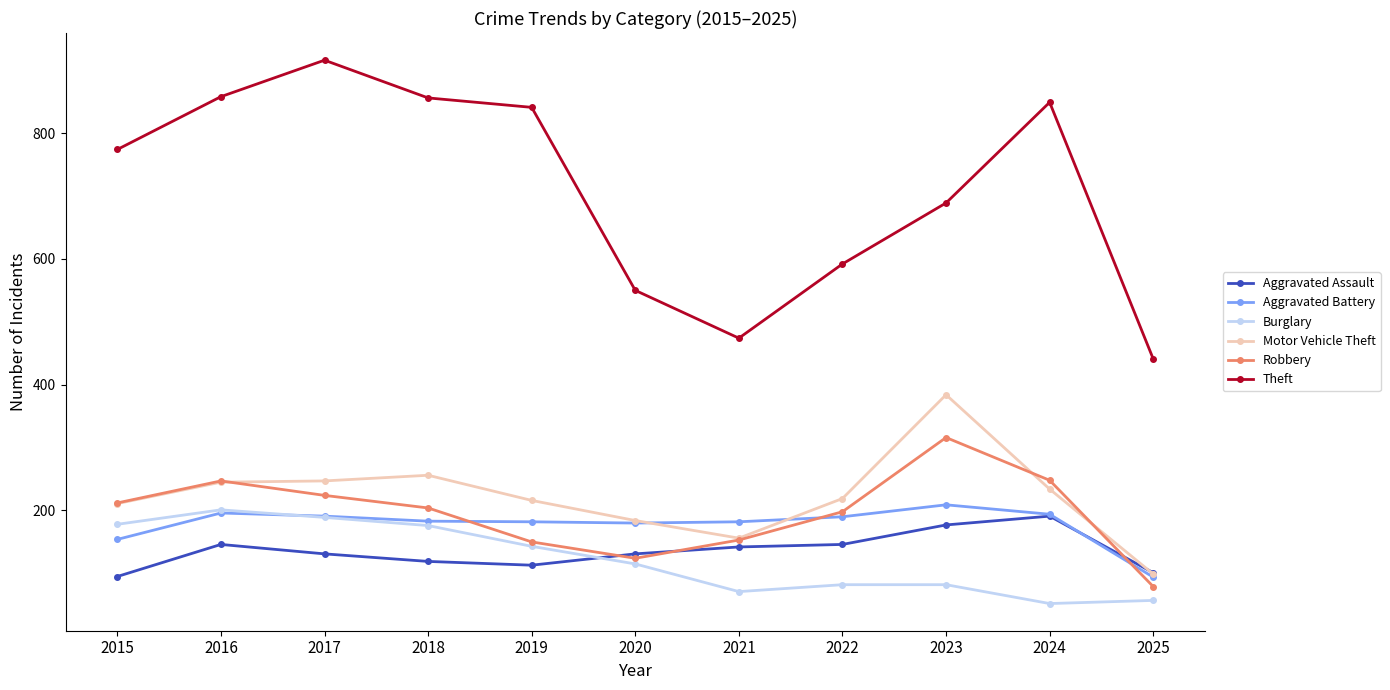

How many values in the Aggravated Battery series are below 183?

5